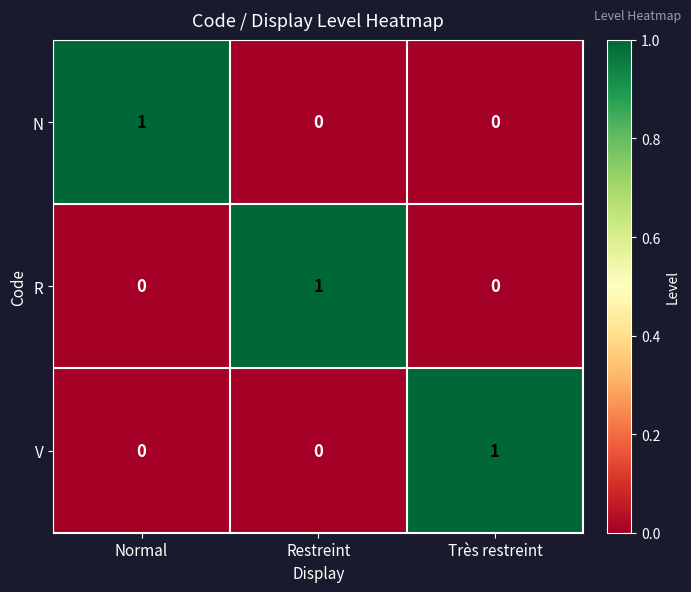

At how many categories does at least one series exceed 0?

3